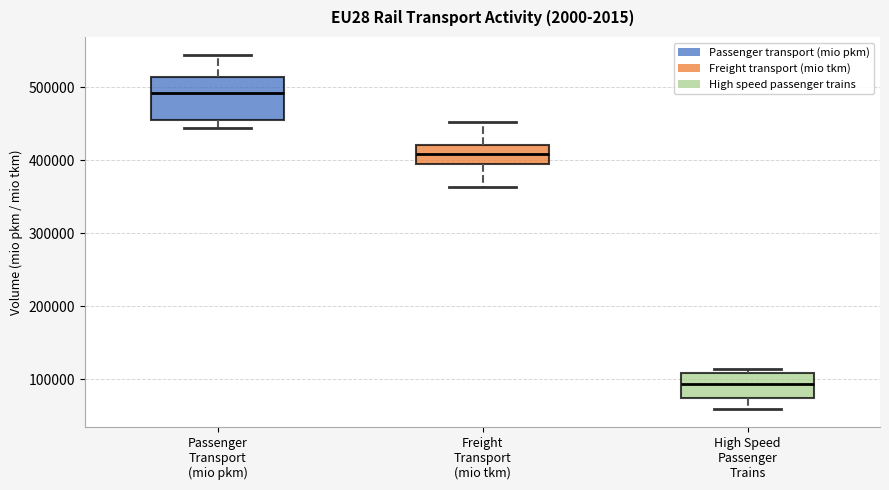

Reading left to right, read every box against the y-axis: the position of its median line, the range the box covers, and the ends of its whiskers. The values are not printed on the chart, so give them approximately, as read against the axis.

Passenger Transport (mio pkm): median 490000, box 450000 to 510000, whiskers 440000 to 540000
Freight Transport (mio tkm): median 410000, box 390000 to 420000, whiskers 360000 to 450000
High Speed Passenger Trains: median 90000, box 70000 to 110000, whiskers 60000 to 110000 (just above the box's upper edge)